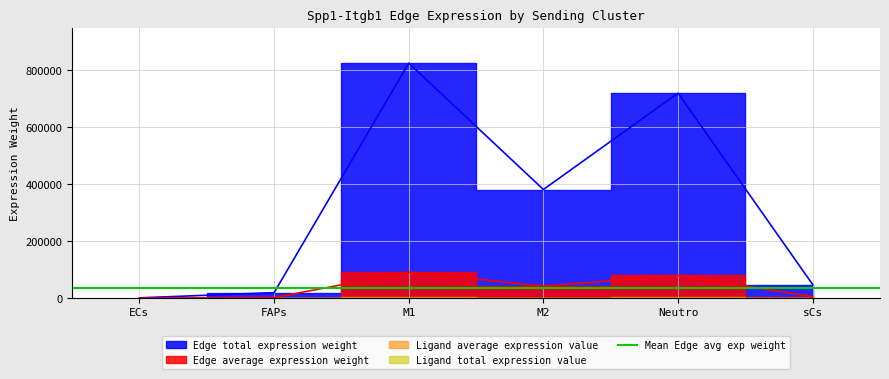

What is the spread (max minus min) of values at Neutro?

639705.6